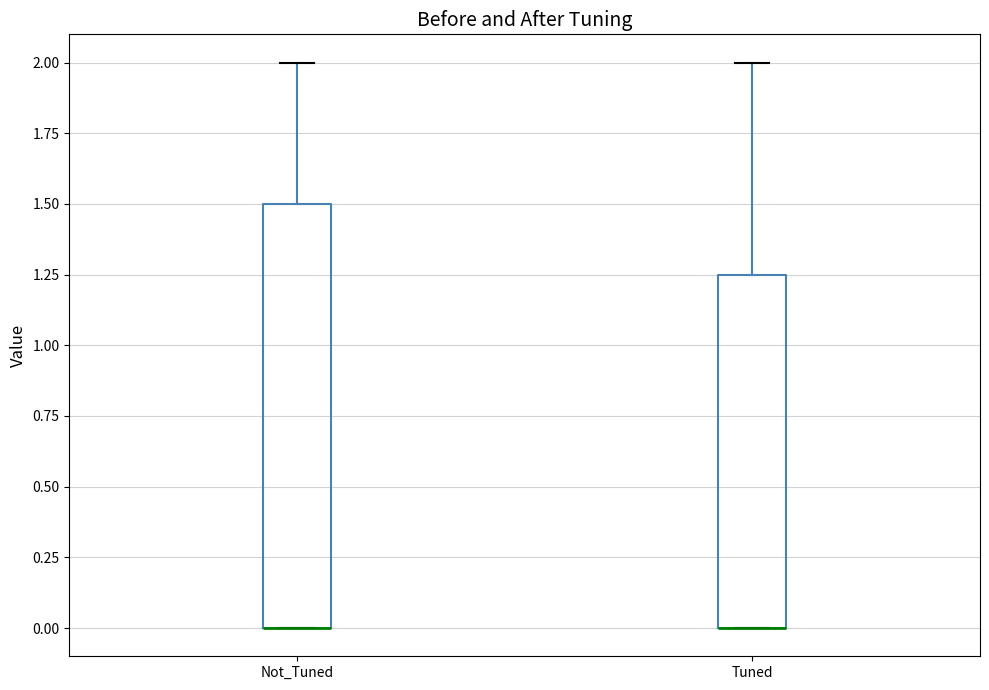

Reading left to right, transcribe this box plot: for each box, give where its median line is, the range the box spans, and where its two whiskers end, as read against the y-axis. The values are not printed on the chart, so give them approximately, as read against the axis.

Not_Tuned: median 0.00 (drawn on the box's lower edge), box 0.00 to 1.50, whiskers 0.00 to 2.00
Tuned: median 0.00 (drawn on the box's lower edge), box 0.00 to 1.25, whiskers 0.00 to 2.00